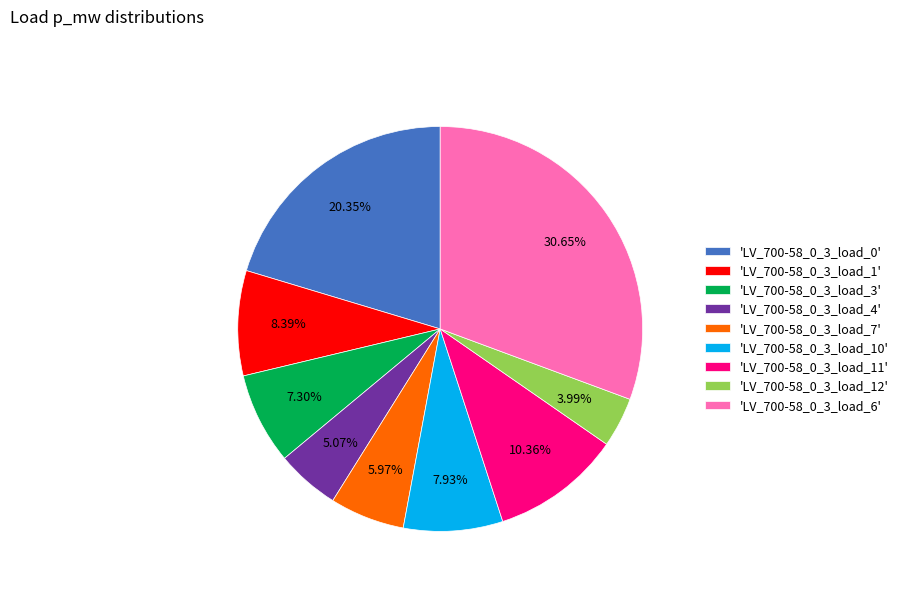

How many segments does this pie chart have?

9